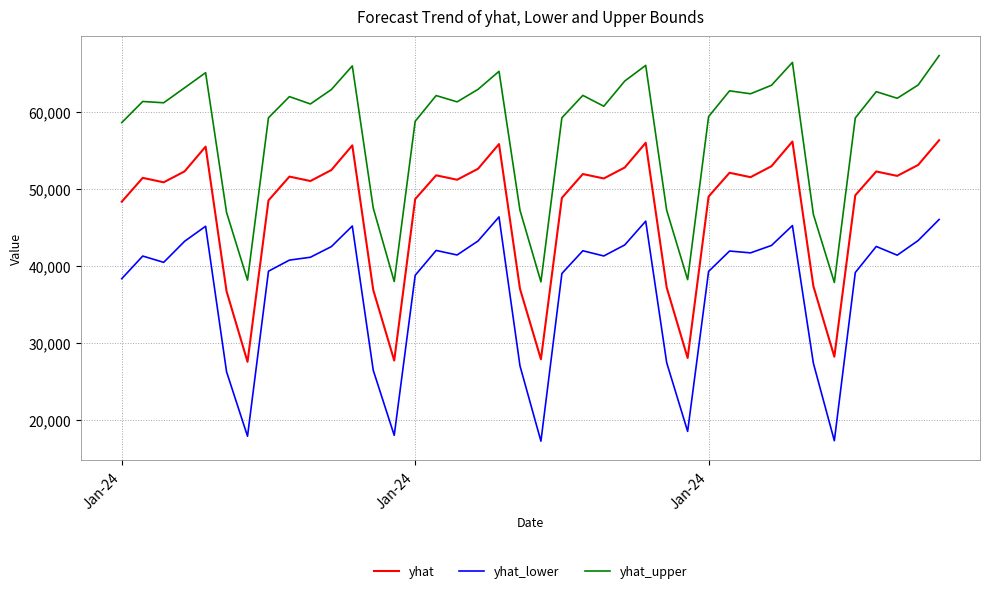

What is the minimum value shown in the chart?

17299.9